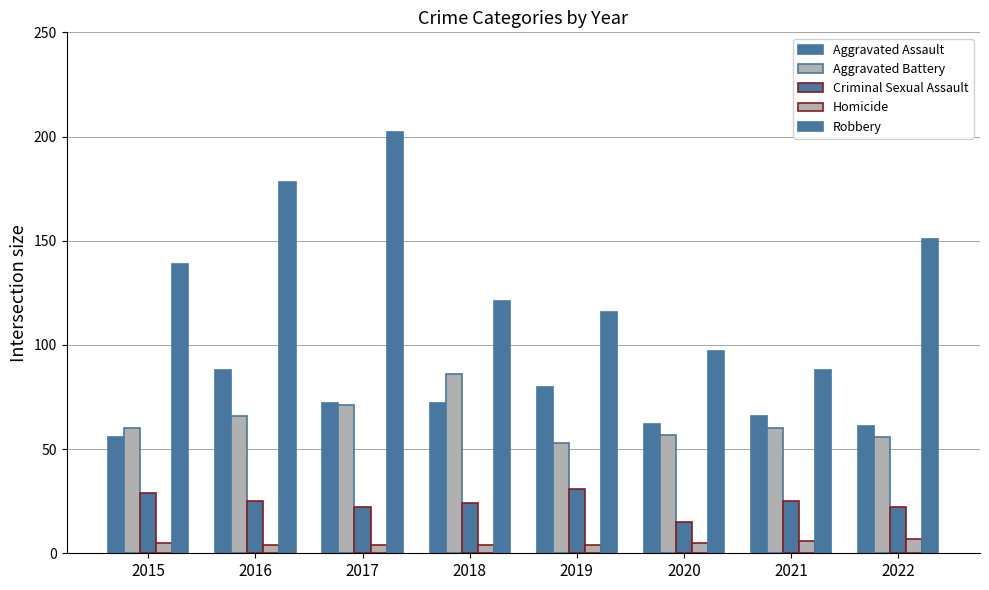

Which series has the largest total across all categories?

Robbery